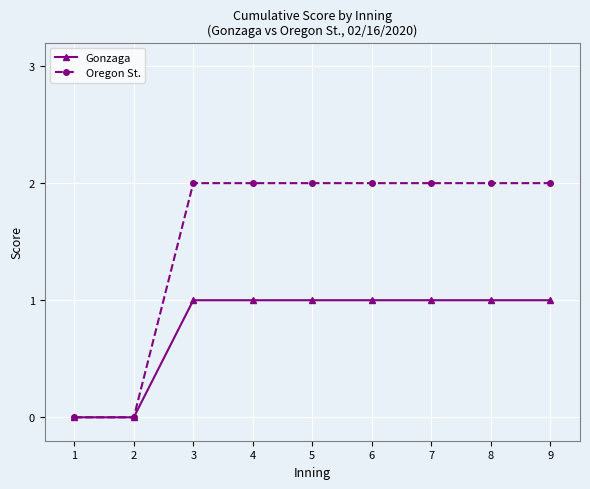

What is the value of the Gonzaga point at the 5th from the left?

1